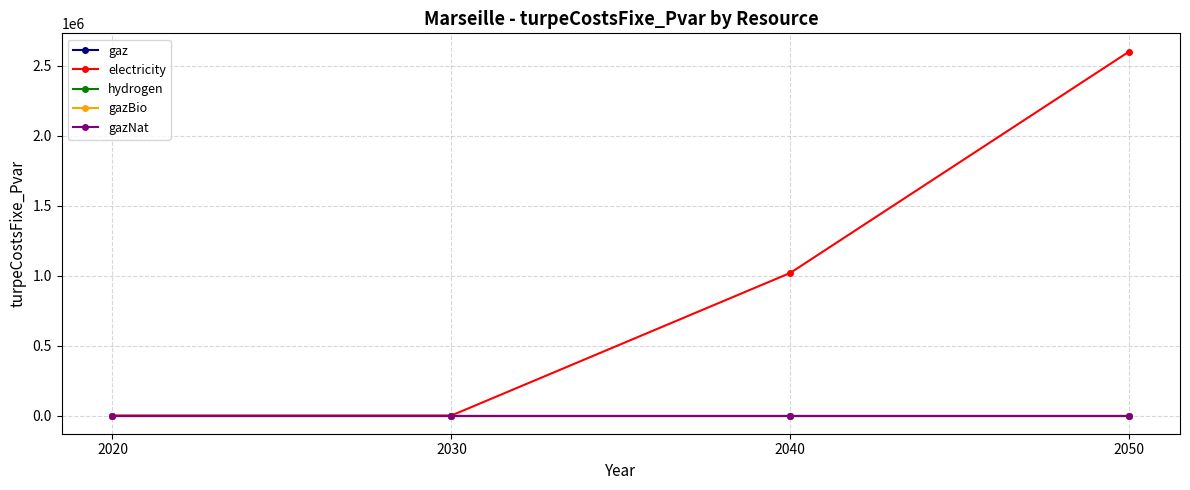

At which category does the chart reach its minimum across all series?

2020